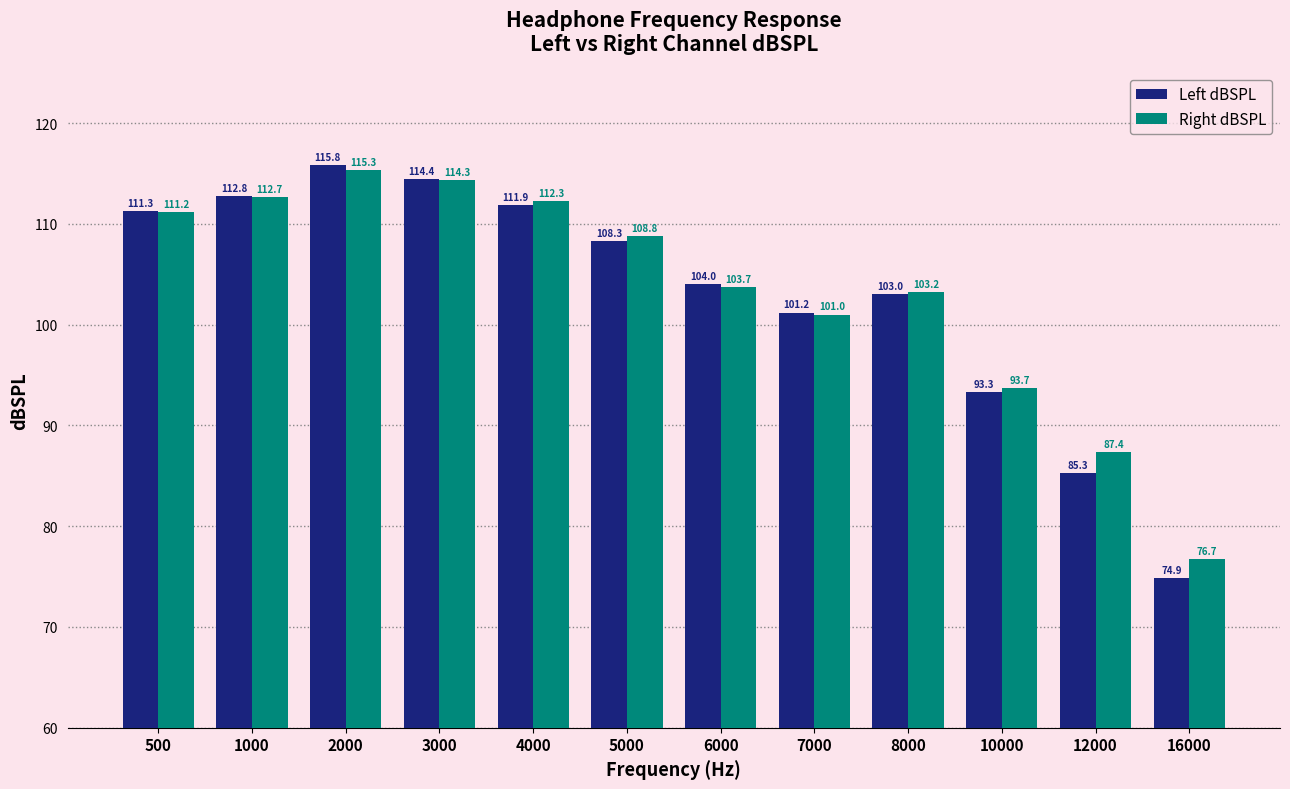

What is the sum of the Left dBSPL values at 1000 and 16000?

187.7